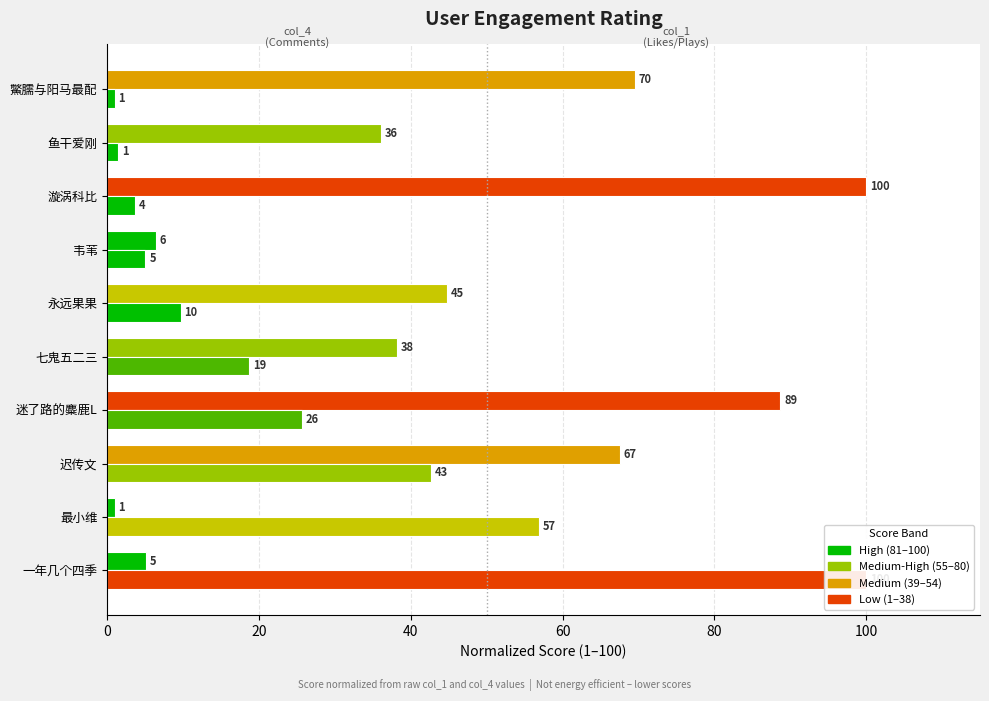

List the series in order of their overall mean, lowest first.

col_4 (Comments), col_1 (Likes)